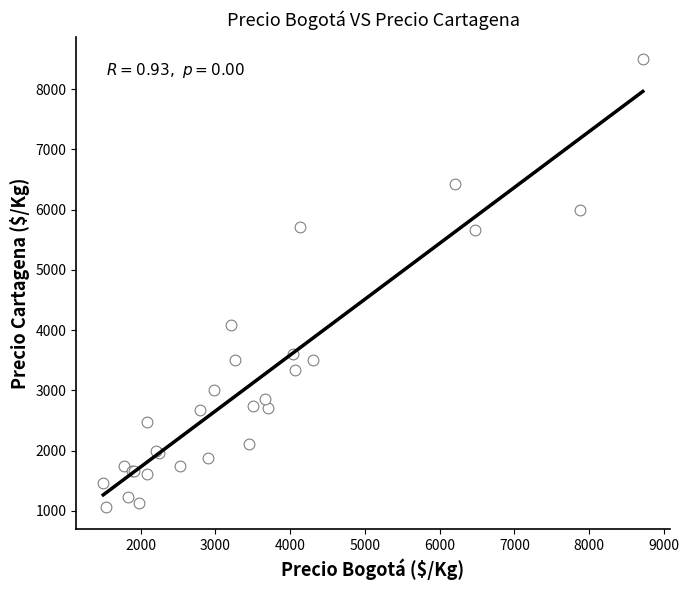

What Y value in the scatter plot is closest to 4784?

4091